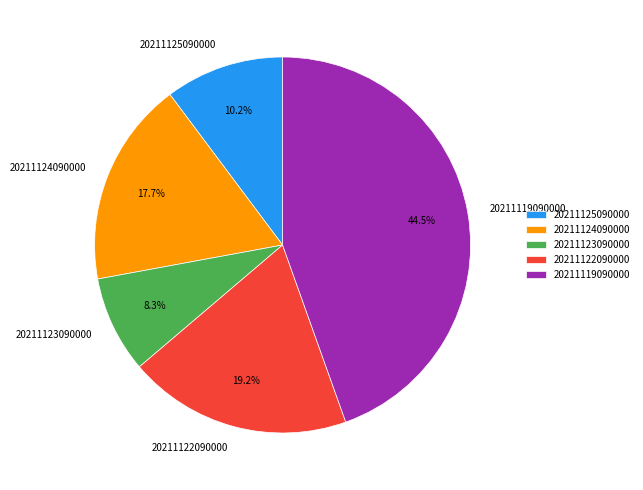

To the nearest percent, what is the average slice percentage?

20%